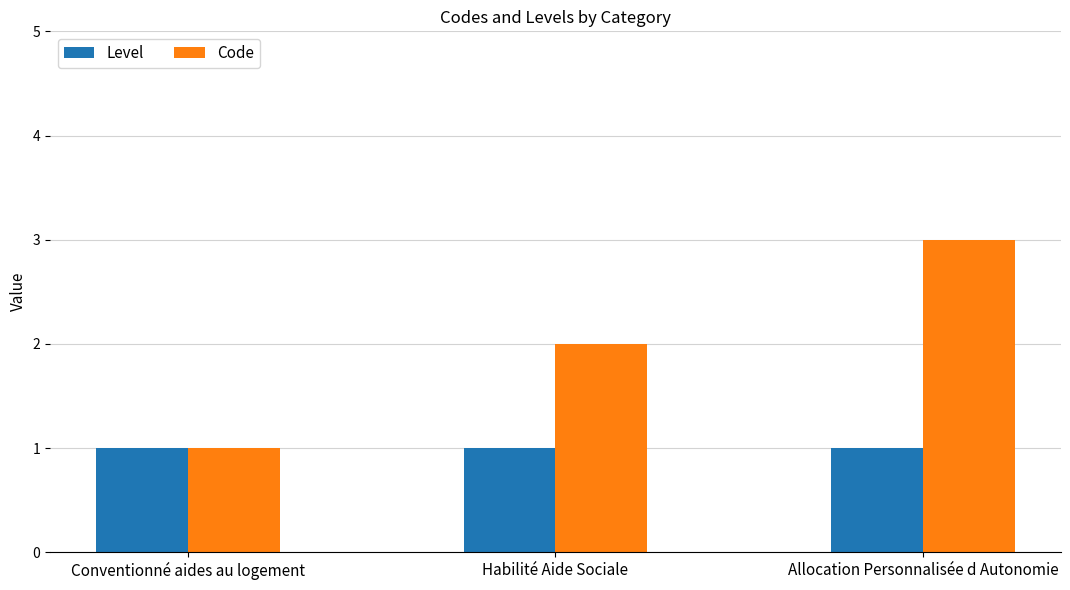

What is the difference between the second highest and minimum values in the Code series?

1